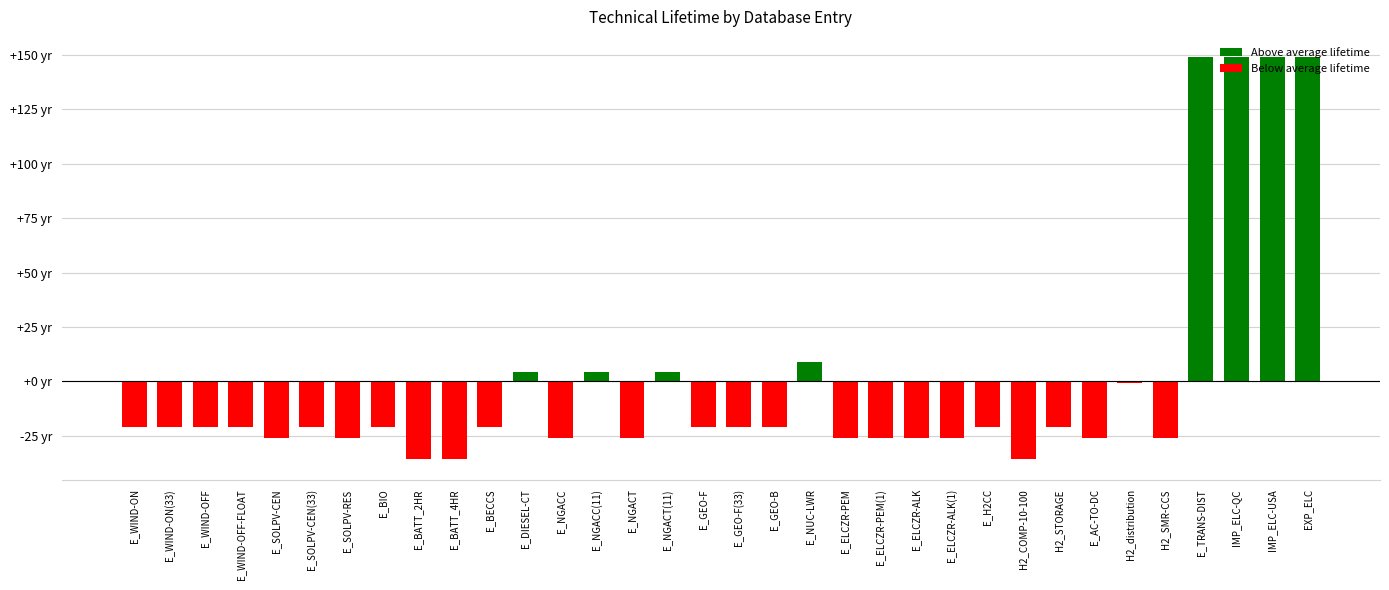

What is the label of the 30th bar from the left?

H2_SMR-CCS